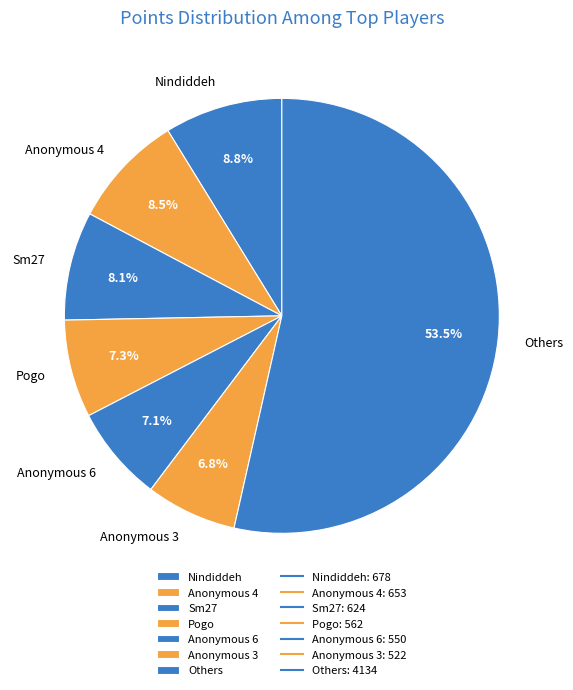

Which has a higher value, Others or Pogo?

Others